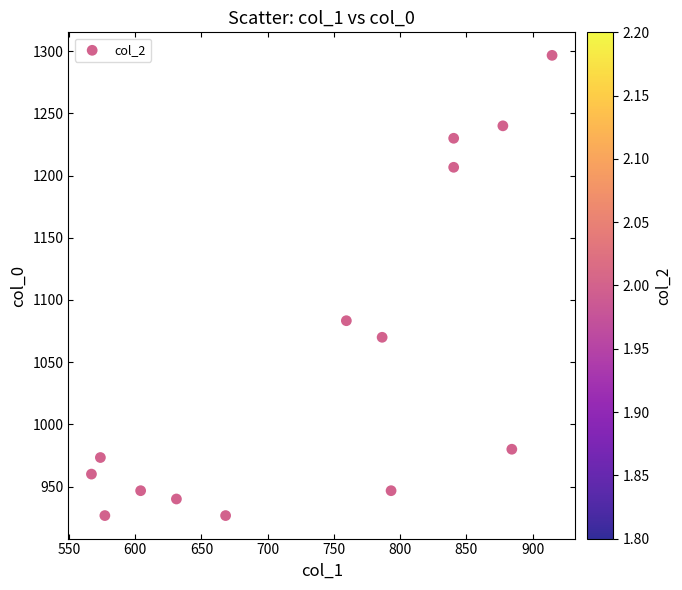

What Y value in the scatter plot is closest to 1111?

1083.3